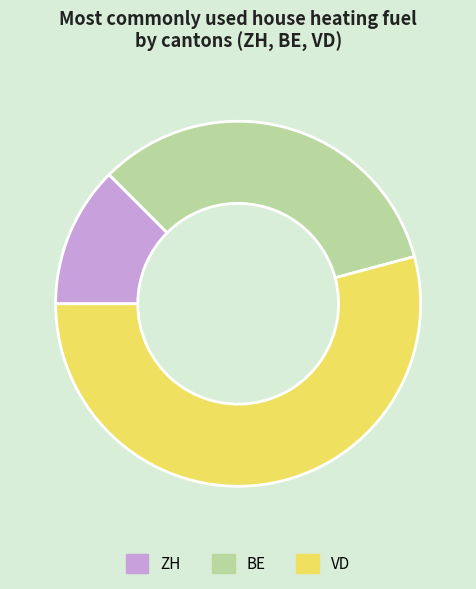

Is there a majority slice in this chart?

Yes